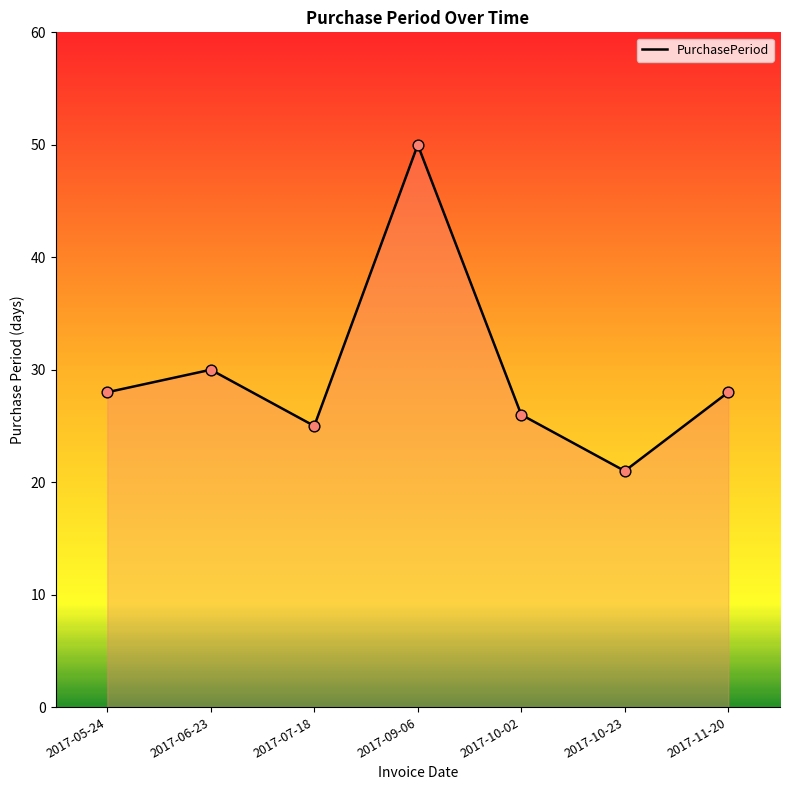

Which has a higher value, 2017-09-06 or 2017-10-23?

2017-09-06